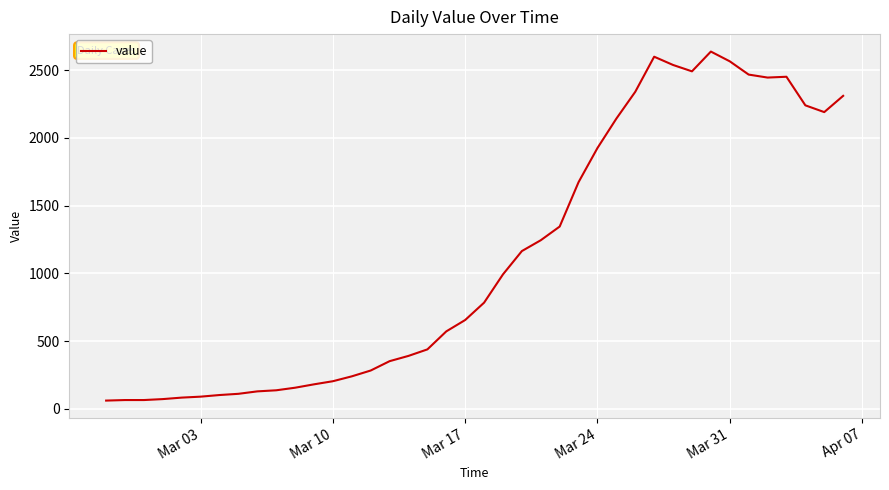

What is the greatest value displayed?

2638